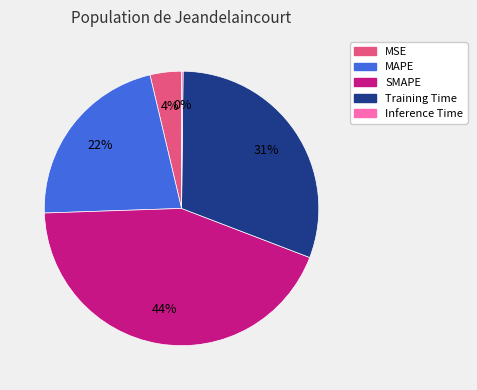

The MAPE slice represents 22% of the pie. True or false?

True